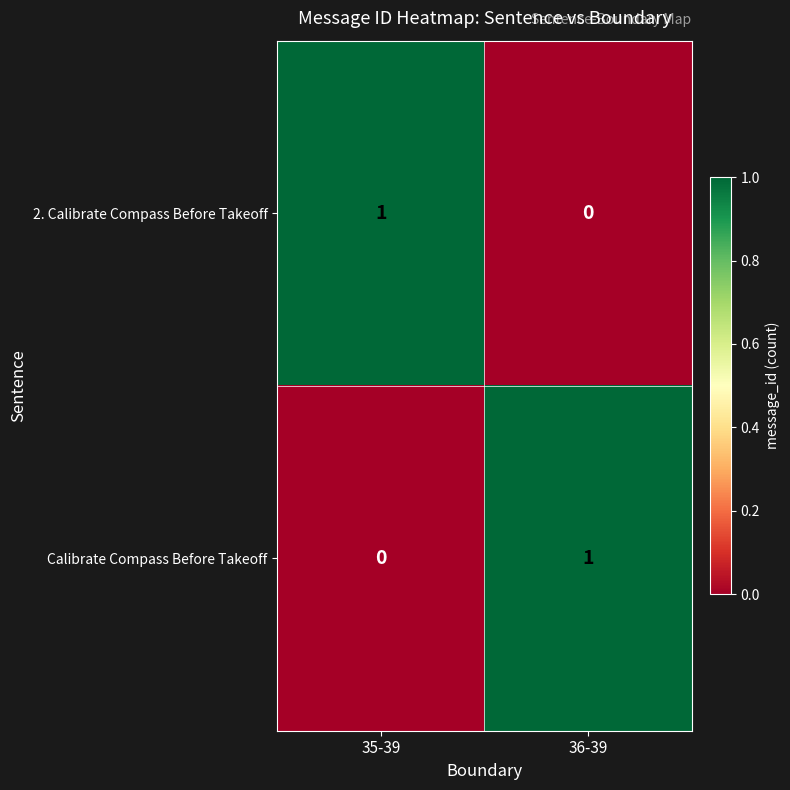

Reading left to right, transcribe all the data shown in this chart.

2. Calibrate Compass Before Takeoff: 35-39=1	36-39=0
Calibrate Compass Before Takeoff: 35-39=0	36-39=1